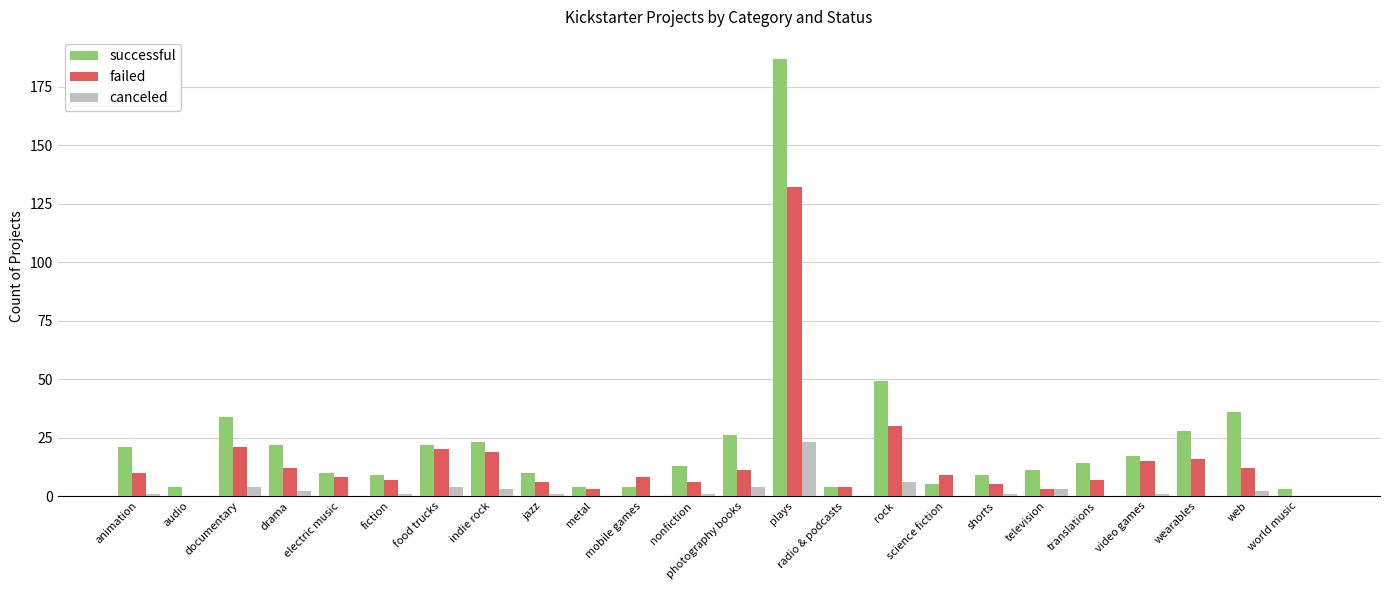

Which category has the highest value across all series?

plays